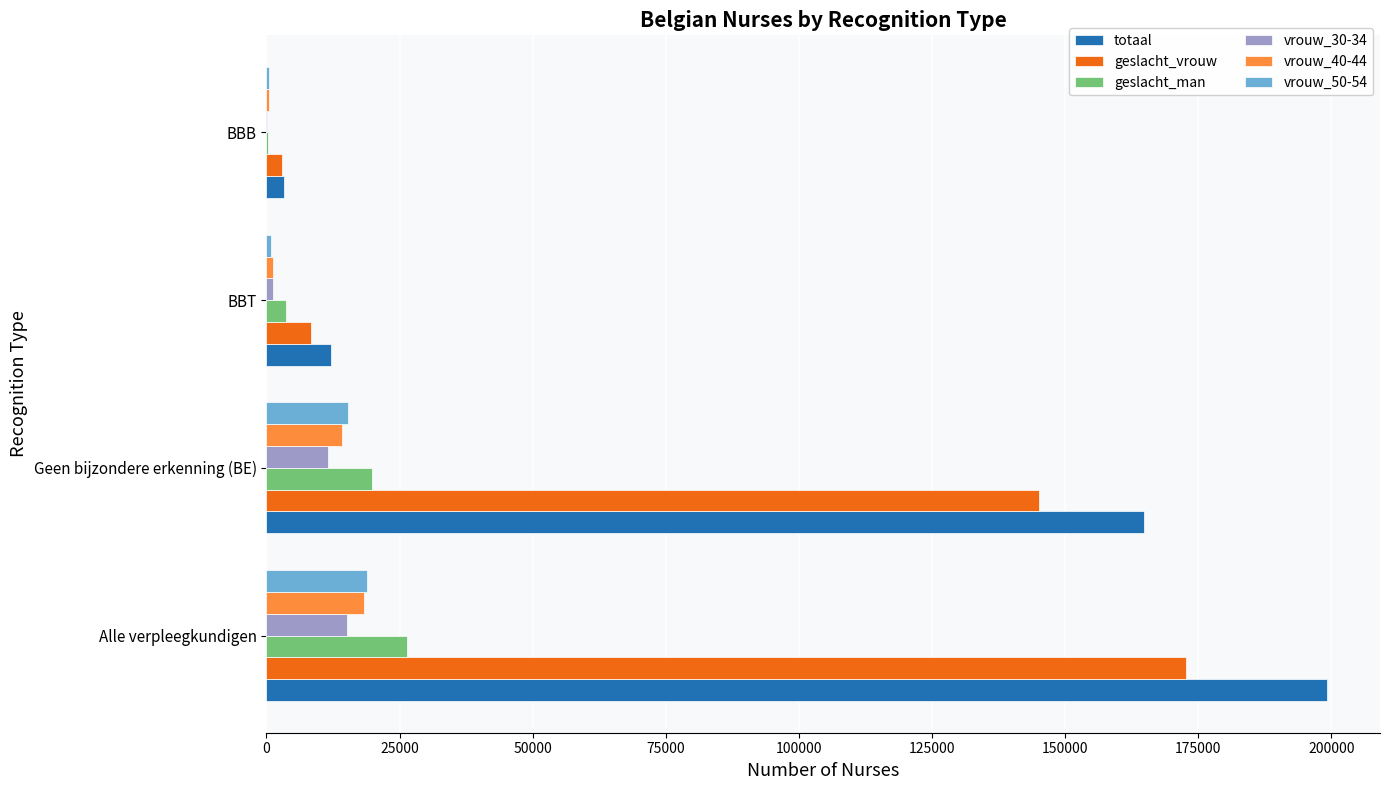

What is the maximum value for geslacht_man?

26483